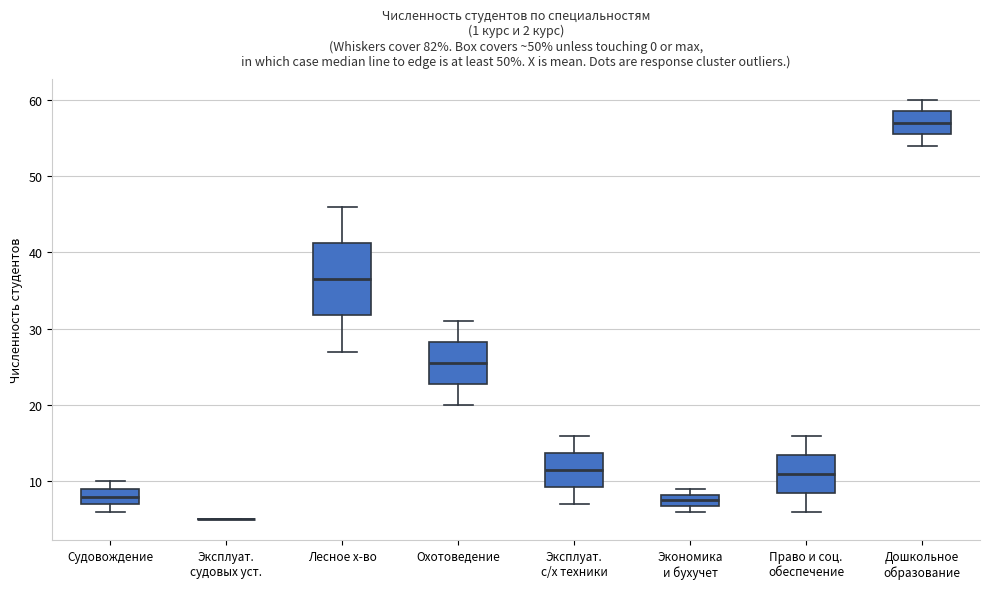

Reading left to right, read every box against the y-axis: the position of its median line, the range the box covers, and the ends of its whiskers. The values are not printed on the chart, so give them approximately, as read against the axis.

Судовождение: median 8, box 7 to 9, whiskers 6 to 10
Эксплуат. судовых уст.: box collapsed to a line at 5, whiskers 5 to 5
Лесное х-во: median 37, box 32 to 41, whiskers 27 to 46
Охотоведение: median 26, box 23 to 28, whiskers 20 to 31
Эксплуат. с/х техники: median 12, box 9 to 14, whiskers 7 to 16
Экономика и бухучет: median 8 (inside the box), box 7 to 8, whiskers 6 to 9
Право и соц. обеспечение: median 11, box 9 to 14, whiskers 6 to 16
Дошкольное образование: median 57, box 56 to 59, whiskers 54 to 60